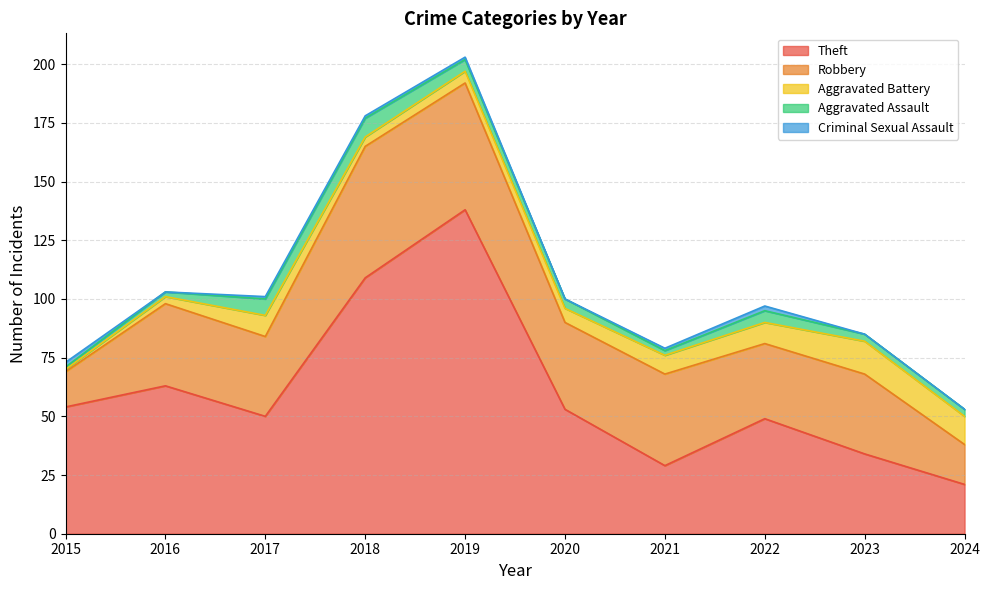

True or false: Criminal Sexual Assault and Theft intersect in this chart.

False